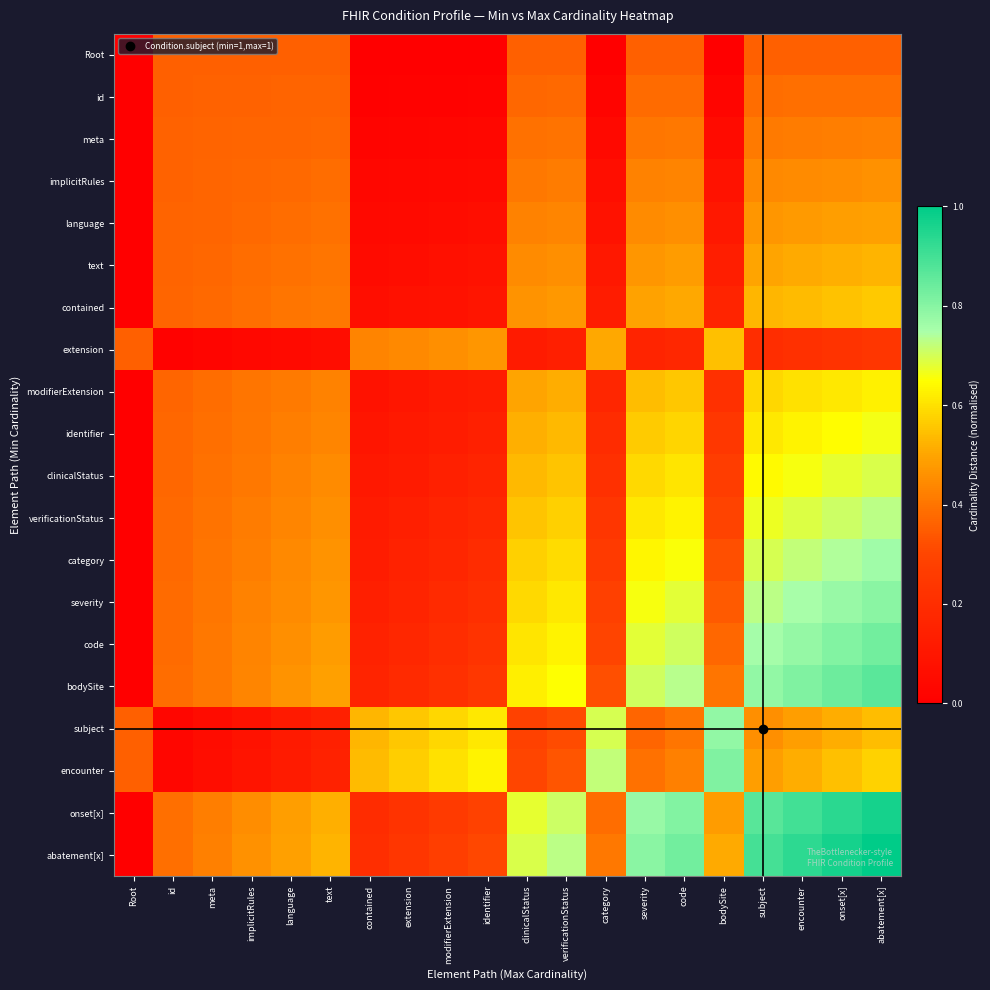

At which category is the sum across all series the highest?

abatement[x]